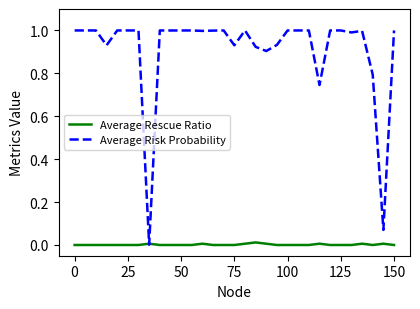

Rank the series by their average value, from lowest to highest.

Average Rescue Ratio, Average Risk Probability